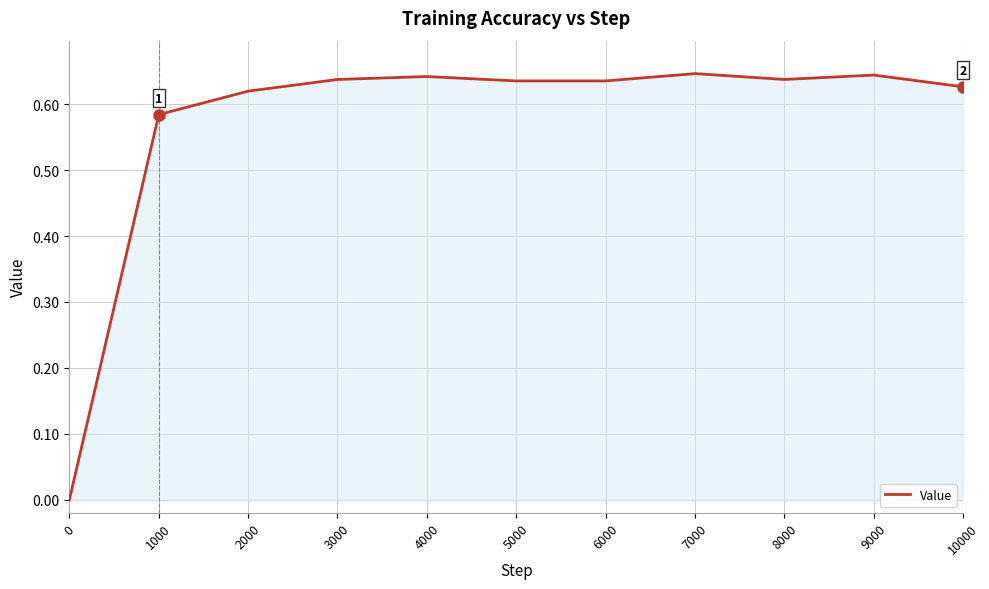

How many lines are shown in the chart?

1